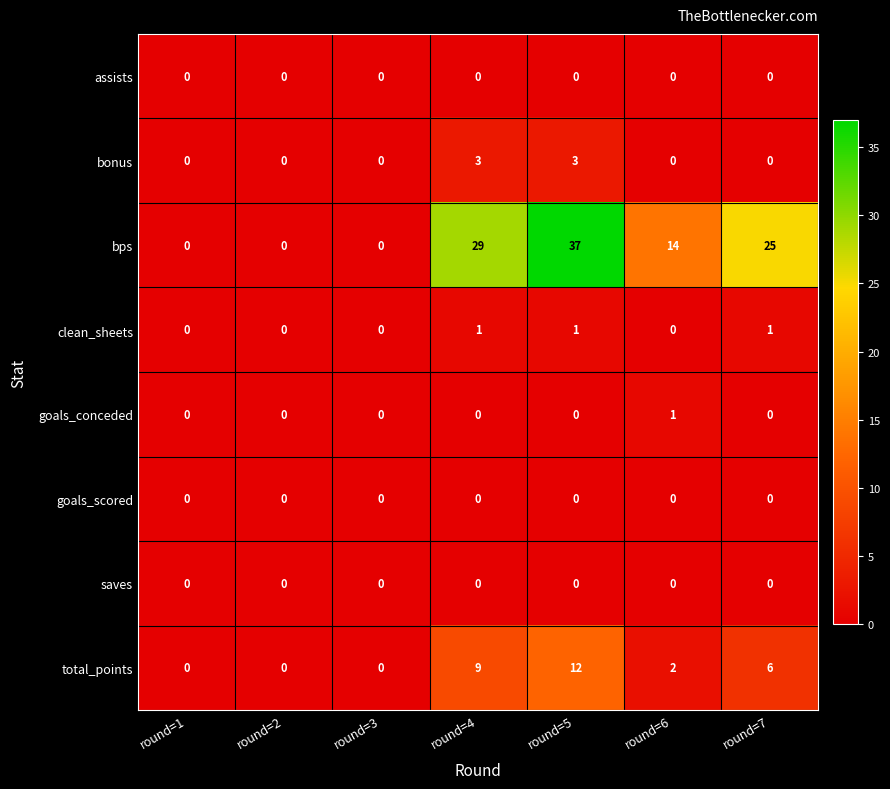

Is it true that clean_sheets equals 0 at round=1?

True